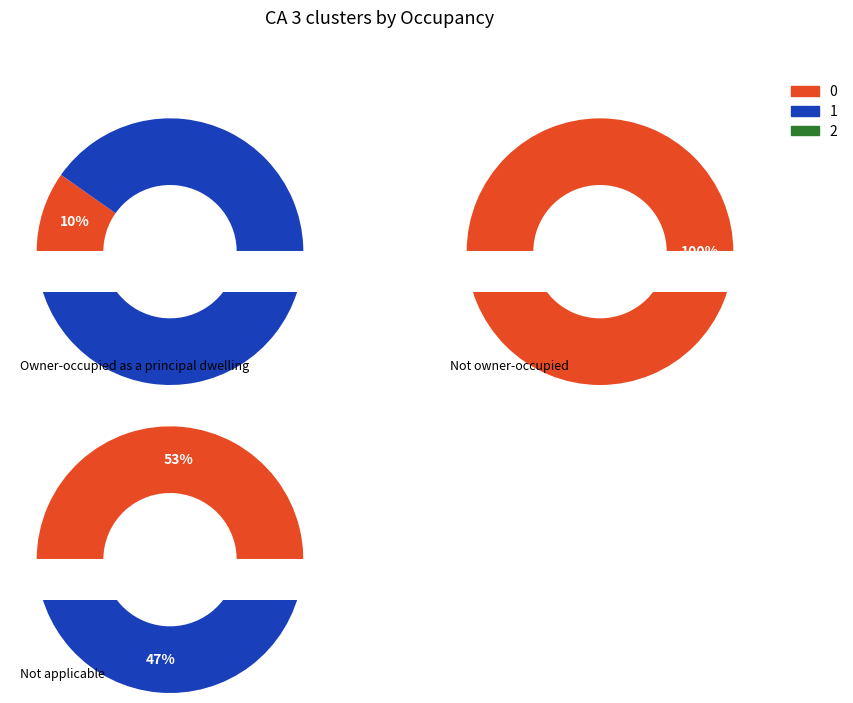

Is it true that 27 is 3% of the pie?

True